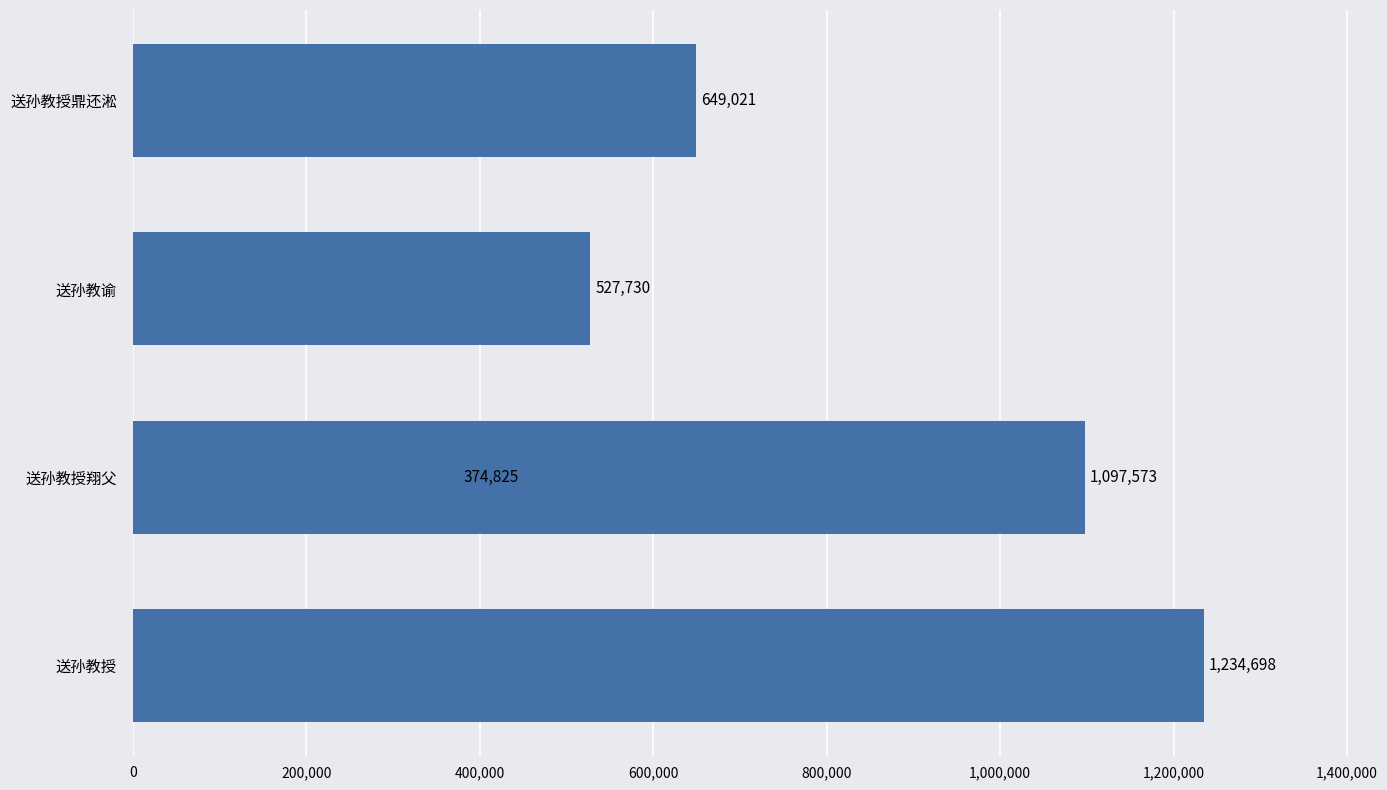

How many values are between 527730 and 1097573?

3